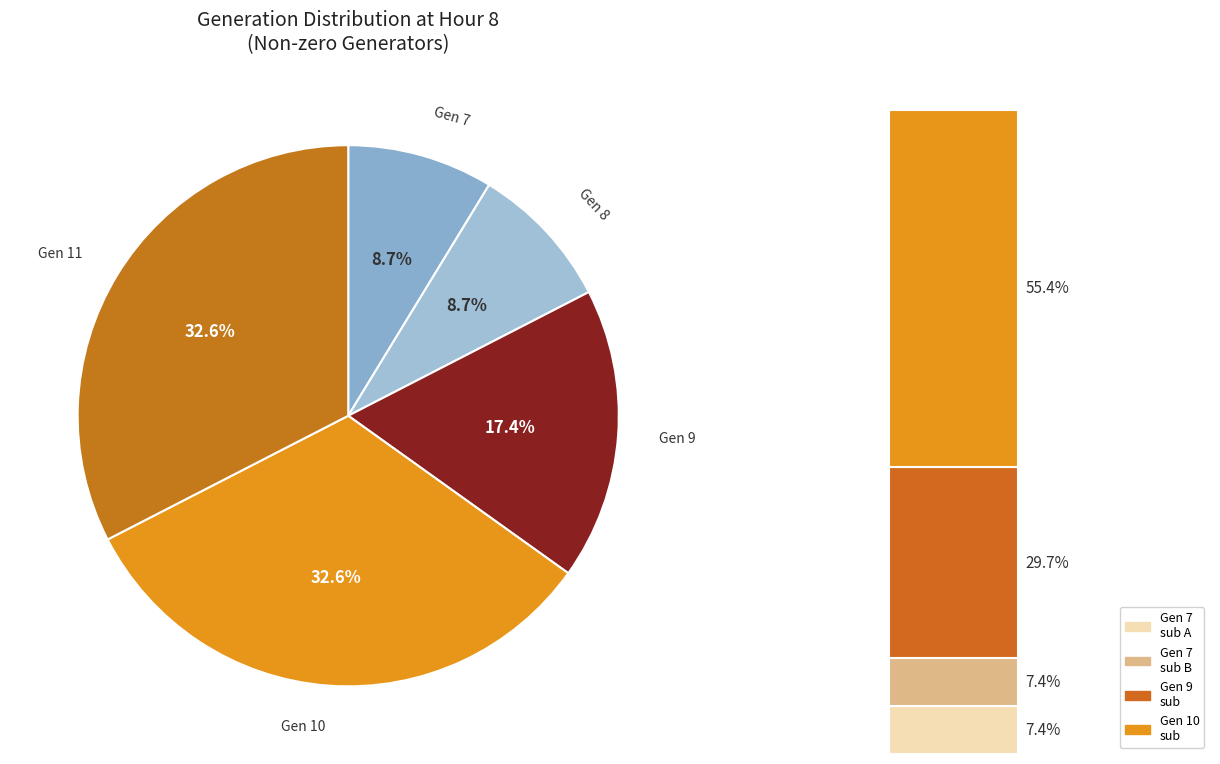

Is GenID 11 the majority of the pie?

No